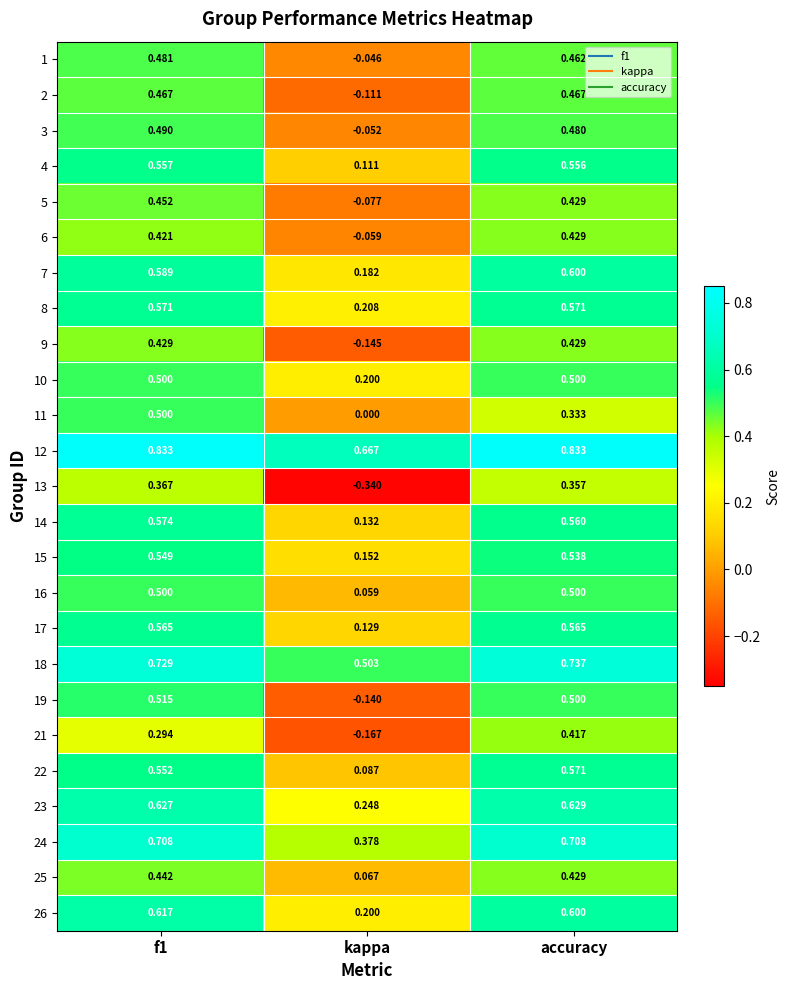

How many positive values does the 13 series have?

2